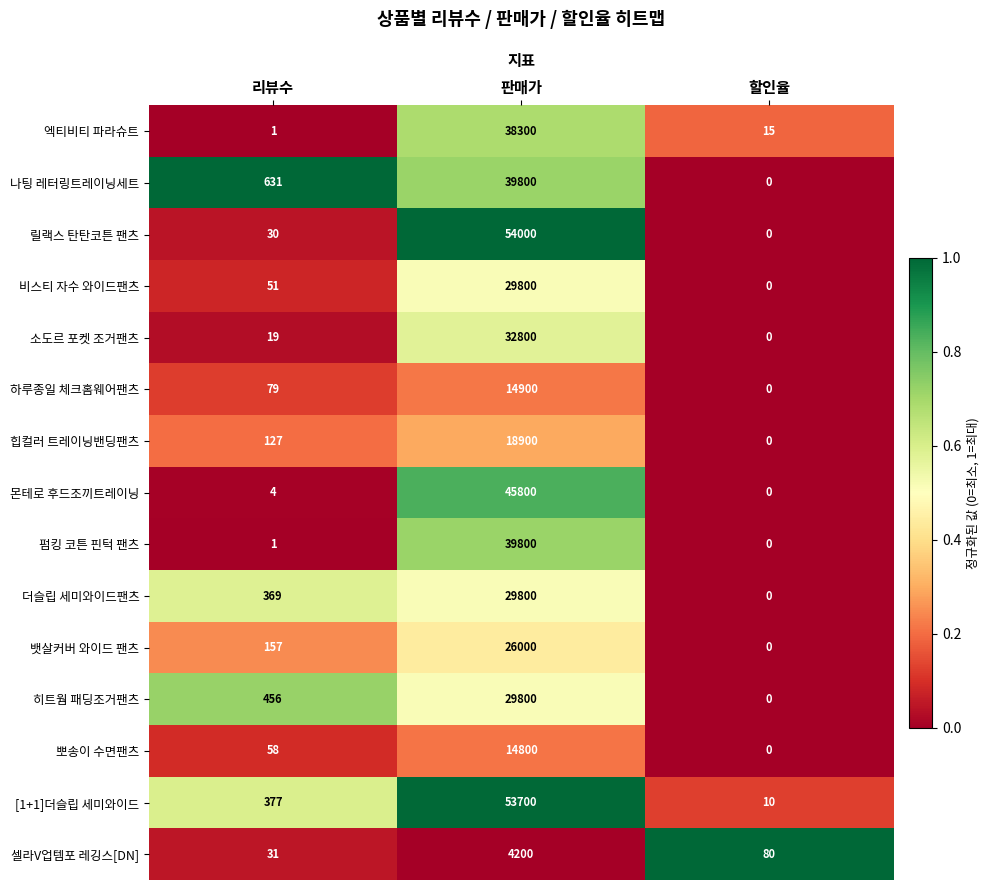

The value of [1+1]더슬립 세미와이드 at 리뷰수 is 377. True or false?

True